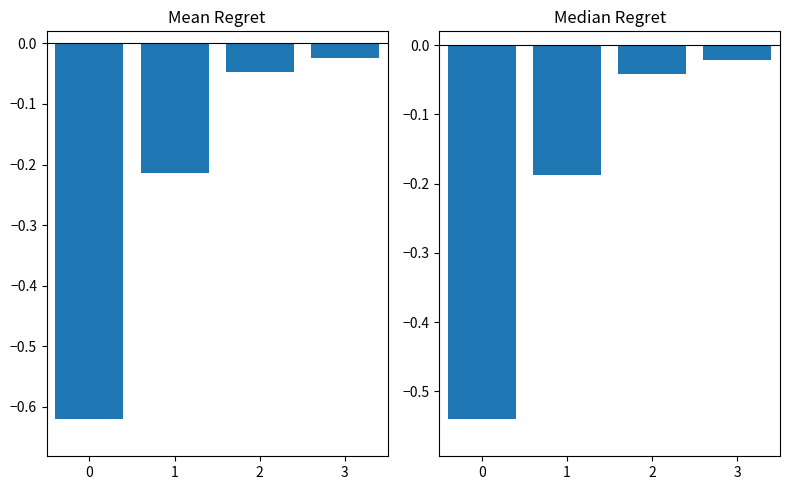

Which series has the largest total across all categories?

Median Regret